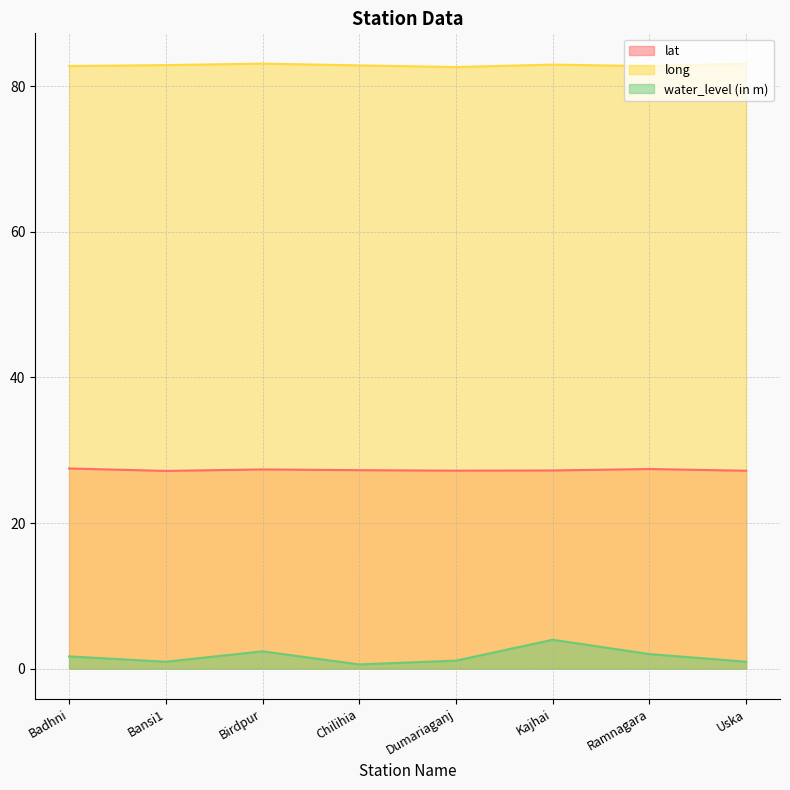

Is the value of lat at Badhni greater than the value of long at Badhni?

No